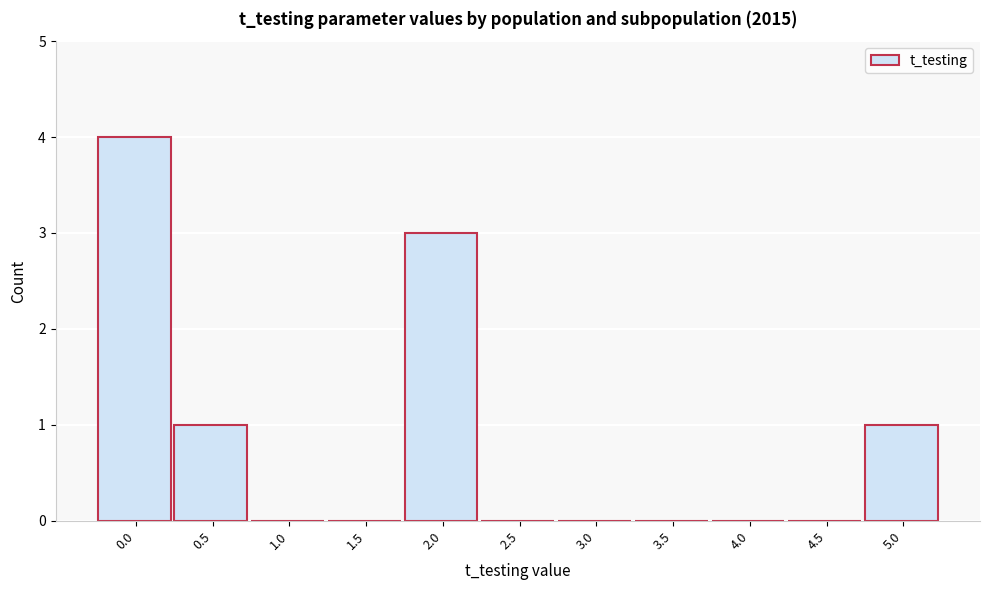

Reading left to right, transcribe all the data shown in this chart.

0.0=4	0.5=1	1.0=0	1.5=0	2.0=3	2.5=0	3.0=0	3.5=0	4.0=0	4.5=0	5.0=1